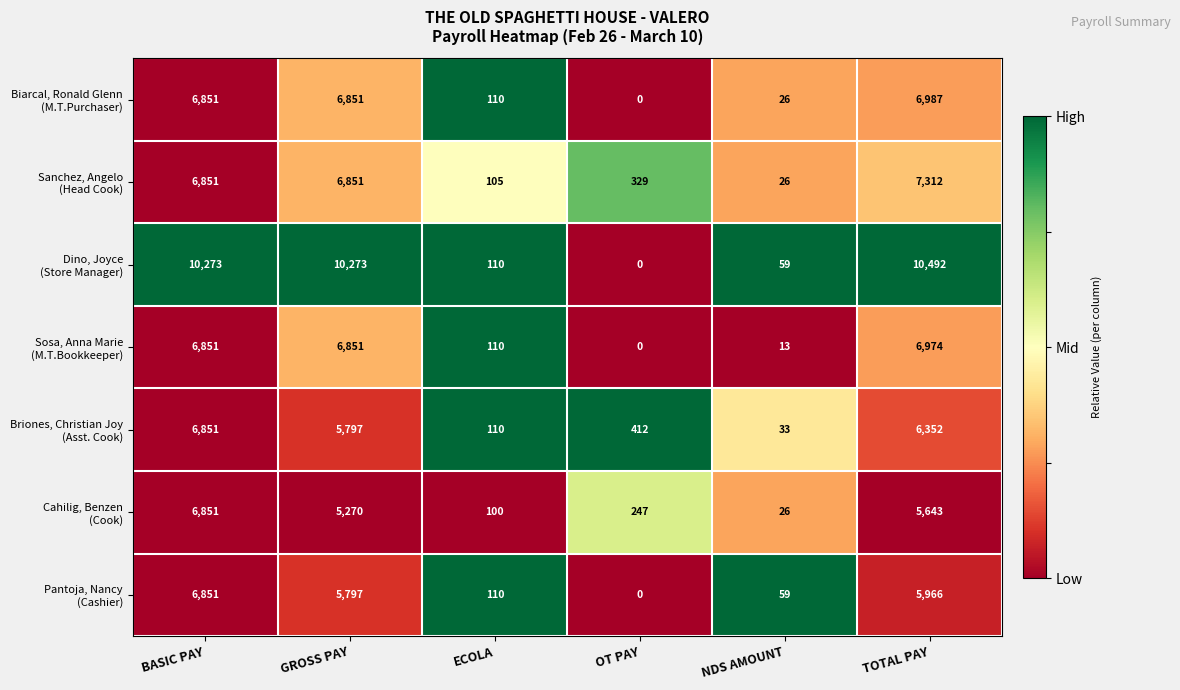

What is the difference between the highest and lowest values at BASIC PAY?

3422